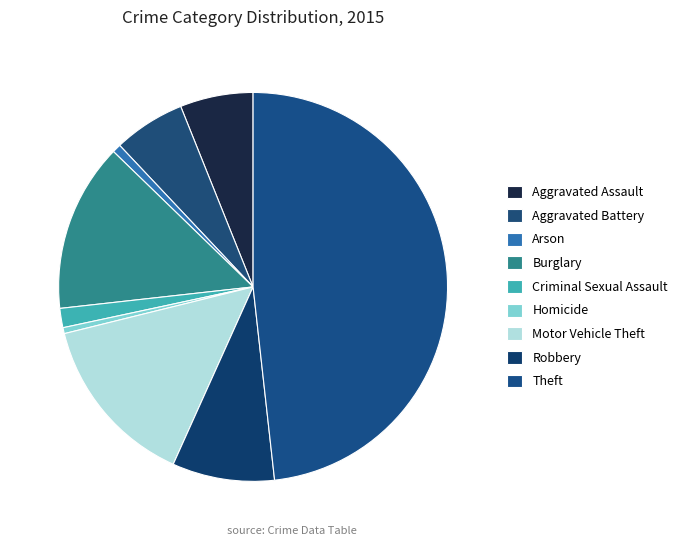

Which category has the biggest portion of the pie?

Theft